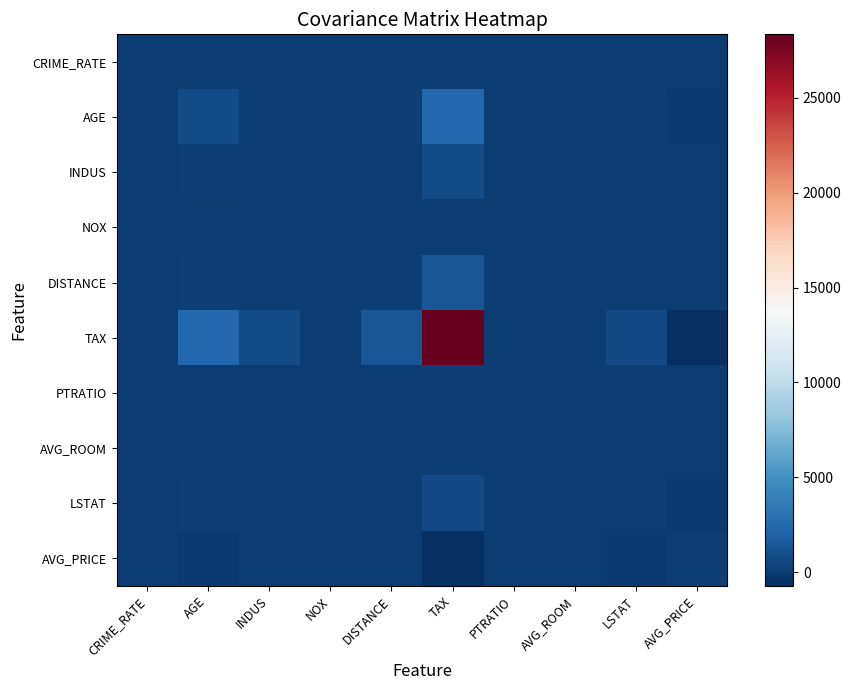

What is the maximum value shown in the chart?

28348.6